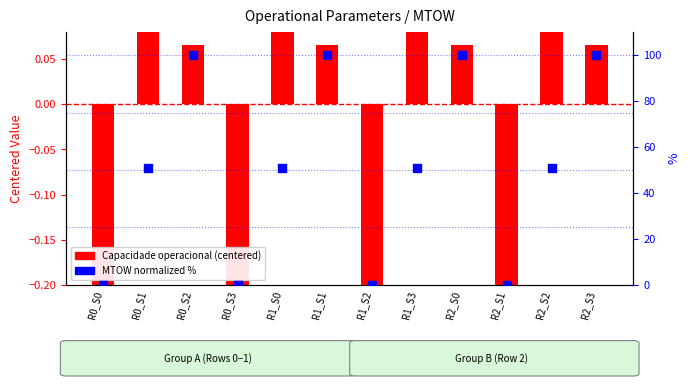

Which series has the largest total across all categories?

MTOW [kg] (normalized)